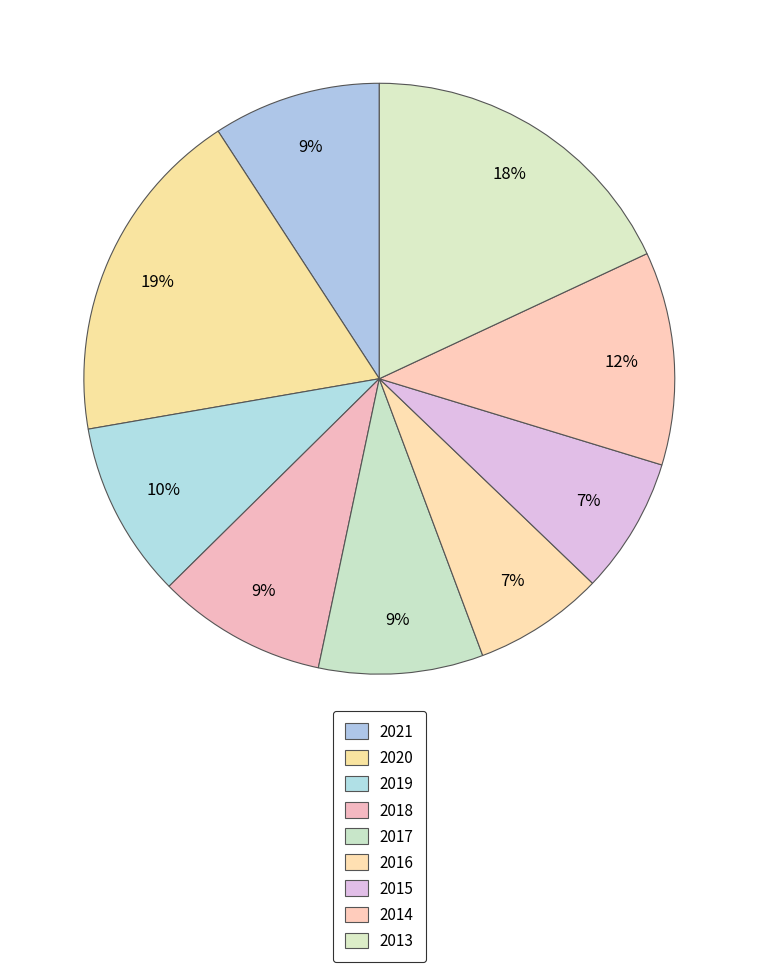

To the nearest percent, what is the combined percentage of 2018 and 2021?

18%